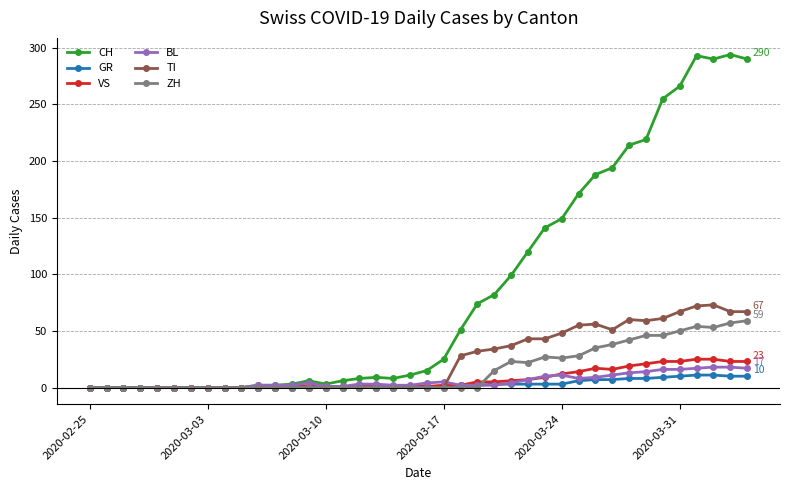

Which series has the largest total across all categories?

CH